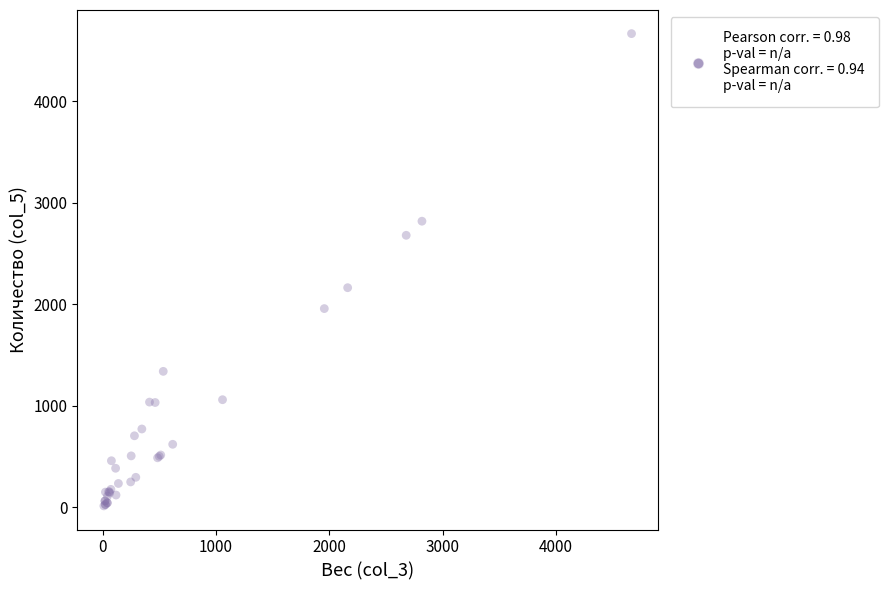

What Y value in the scatter plot is closest to 2338?

2161.5